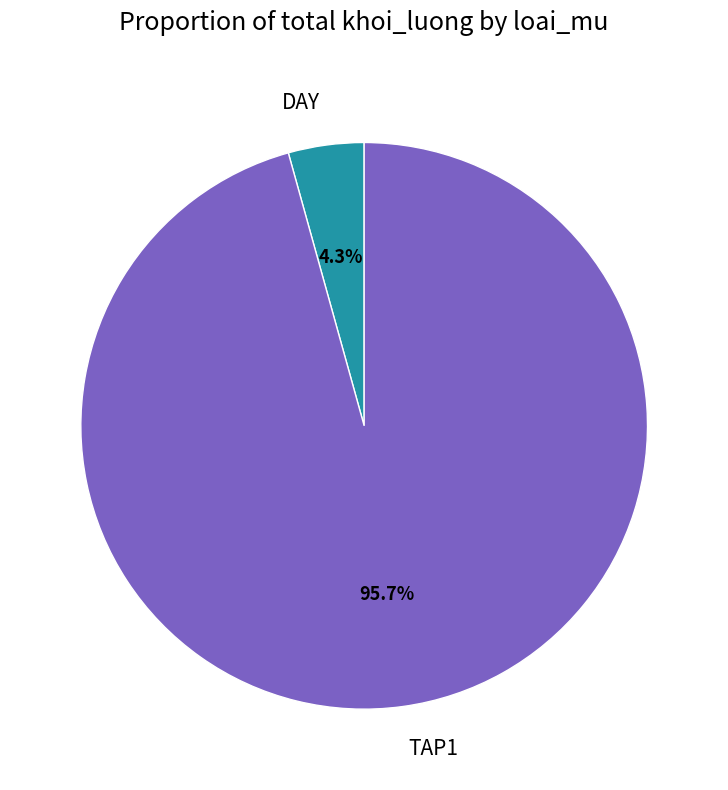

Between DAY and TAP1, which is larger?

TAP1